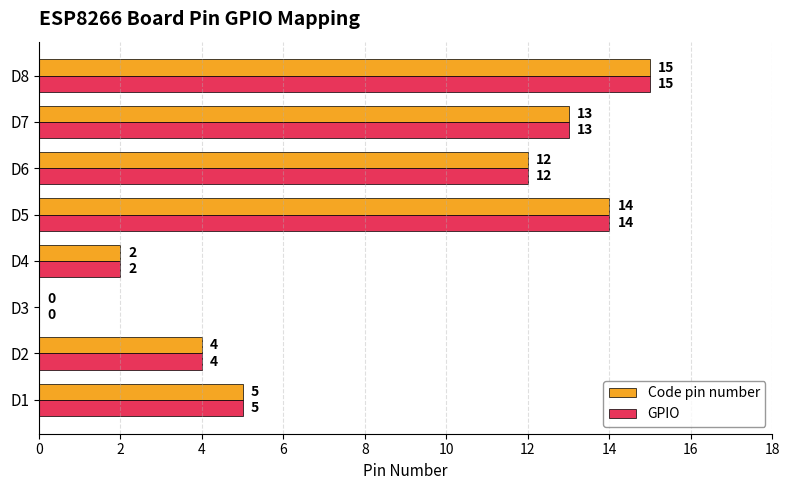

At which label is GPIO closest to 7?

D1